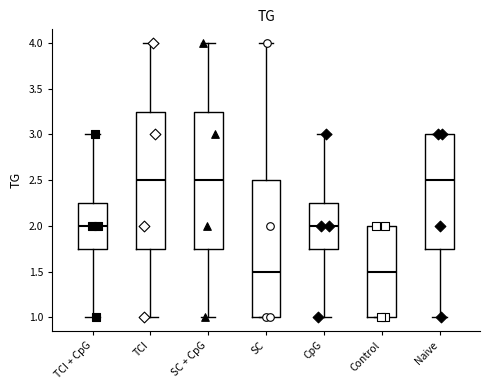

Where does the median line of the box for CpG sit on the y-axis? The values are not printed on the chart, so give them approximately, as read against the axis.

2.00